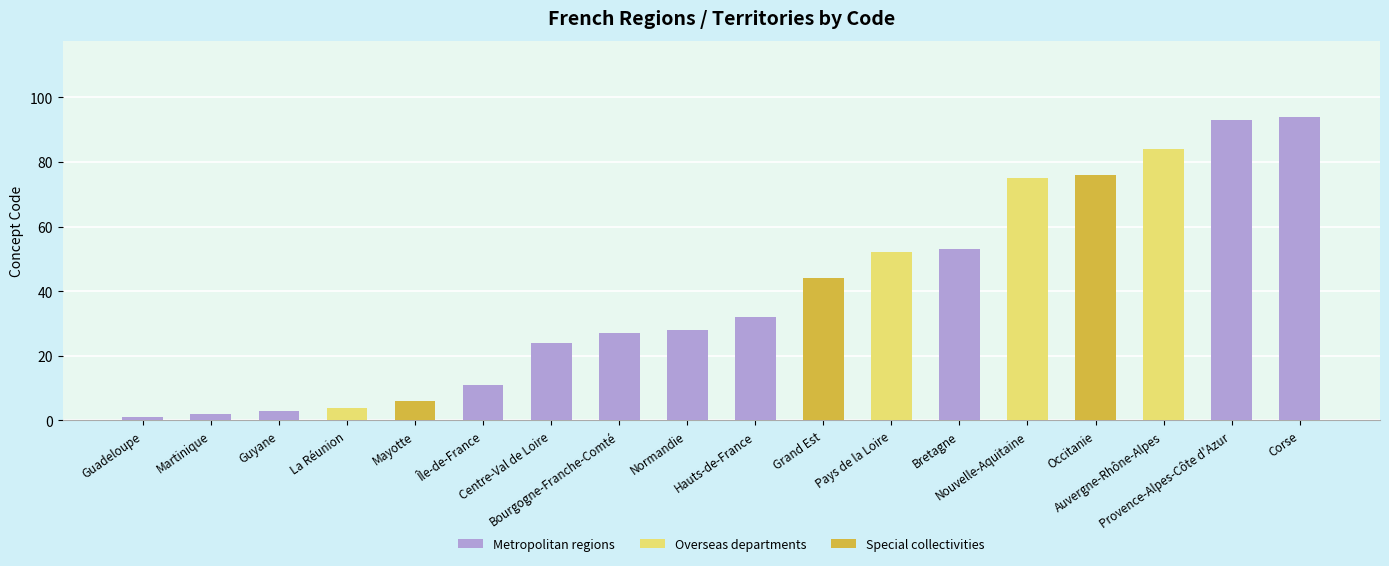

How many values in Special collectivities are above zero?

3